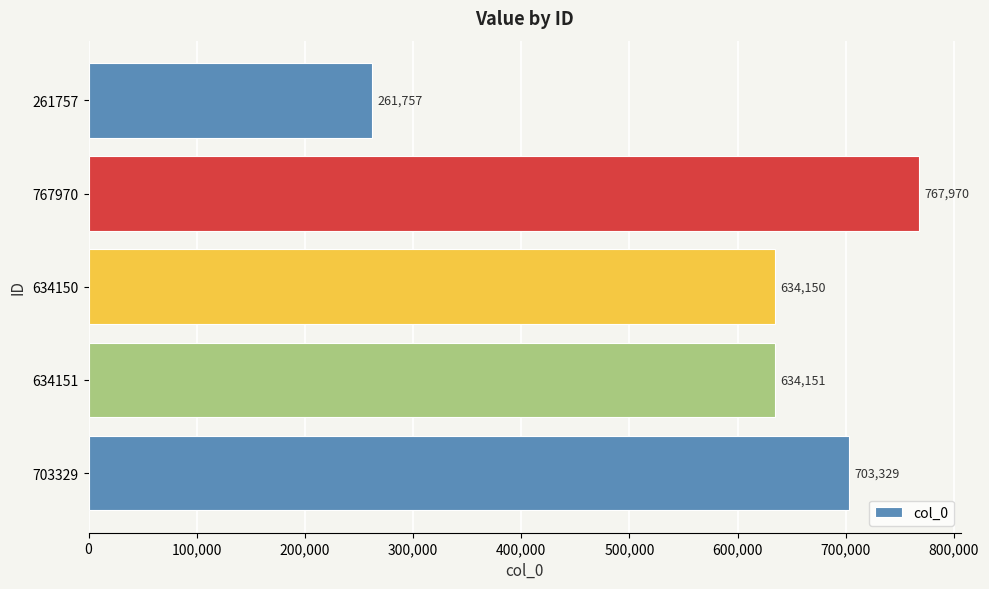

Where is the data nearest to the value 514863?

634150